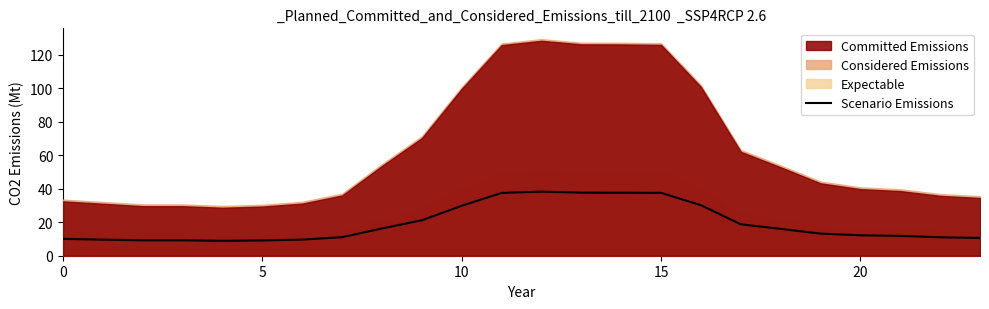

What is the lowest value of the Scenario Emissions series?

8.9